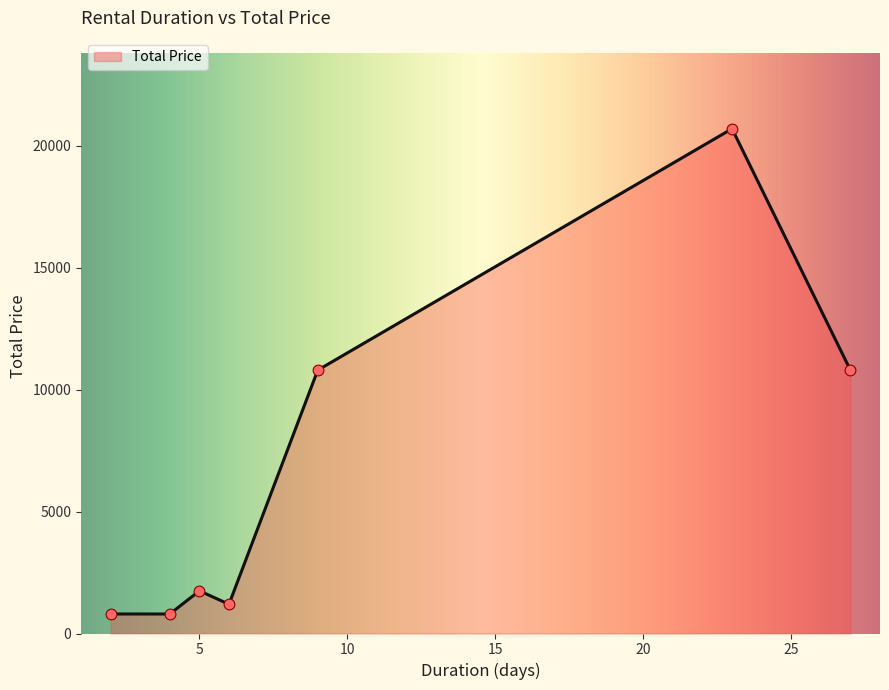

How many interior local peaks (higher than both neighbors) does the data have?

2